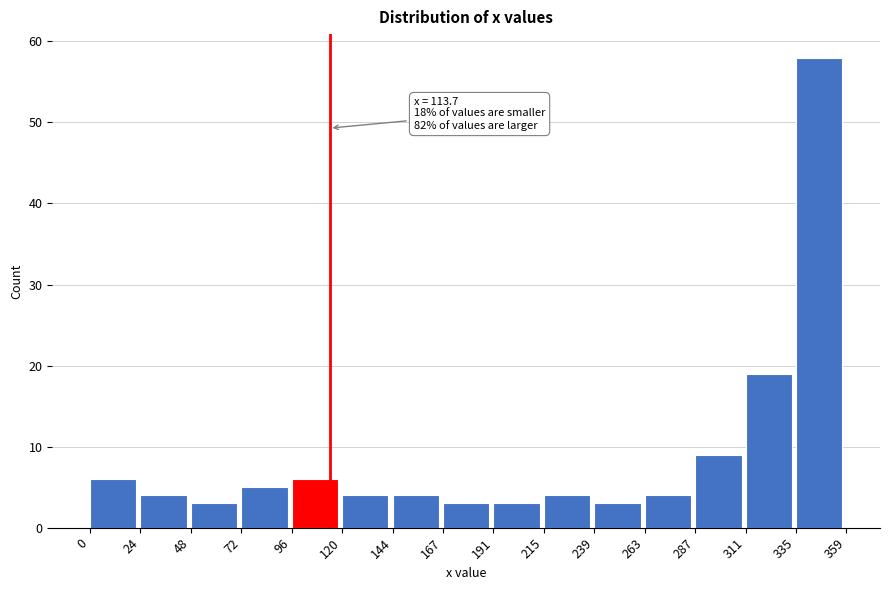

Over which range of the x-axis is the bar tallest?

335 to 359